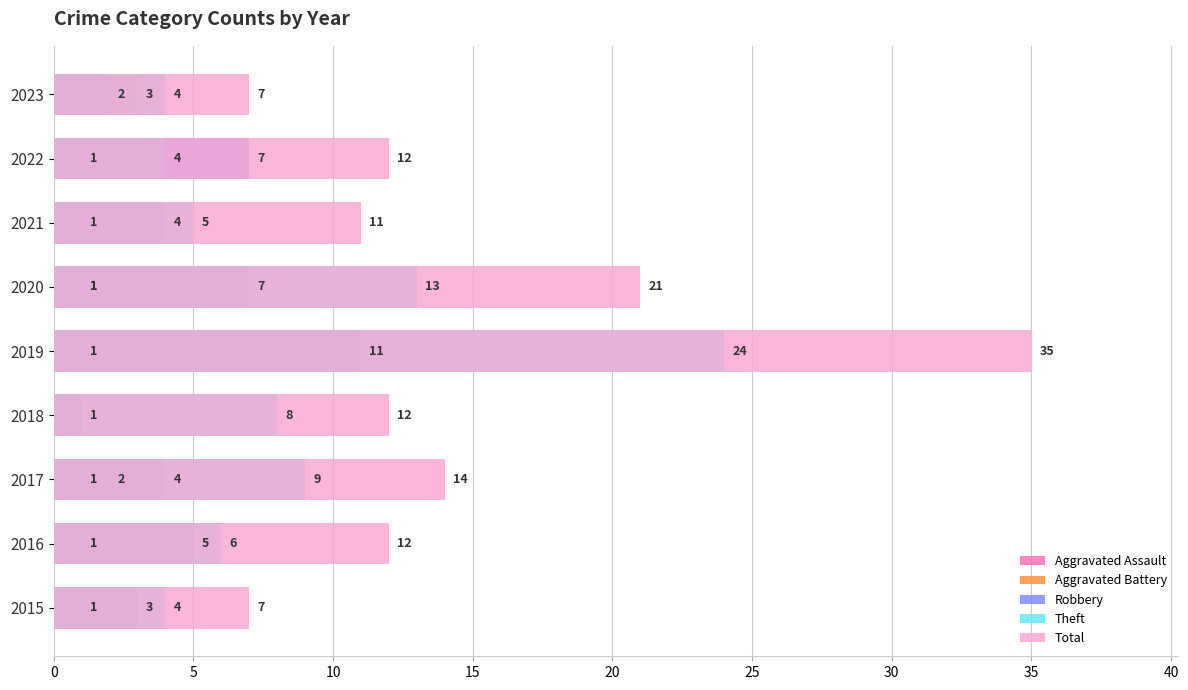

What is the difference between the second highest and second lowest values in the Aggravated Battery series?

1